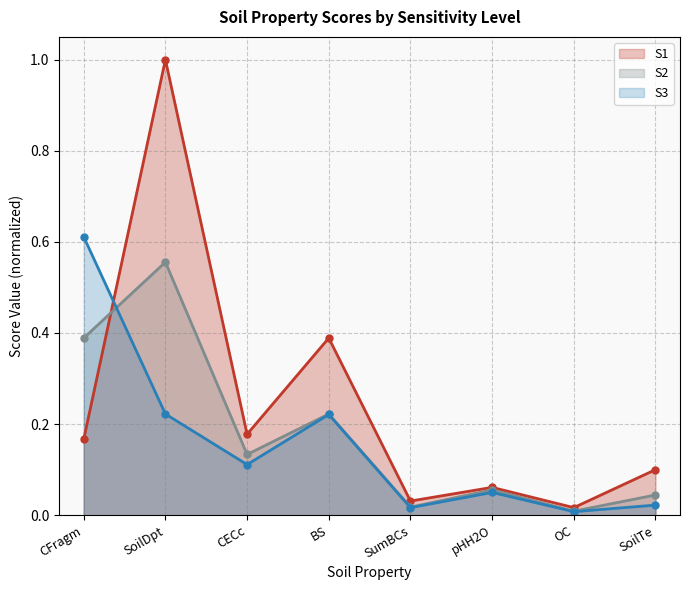

At which category does S3 reach its first local peak?

BS